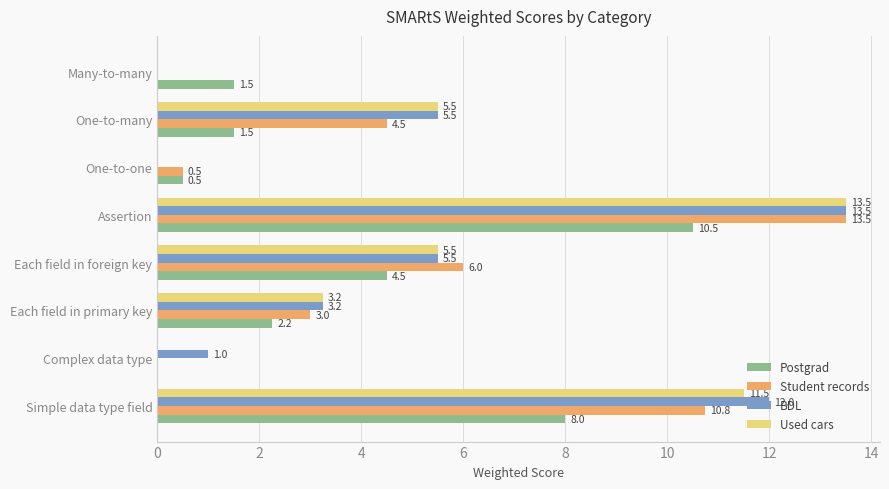

What is the sum of all Postgrad values?

28.8